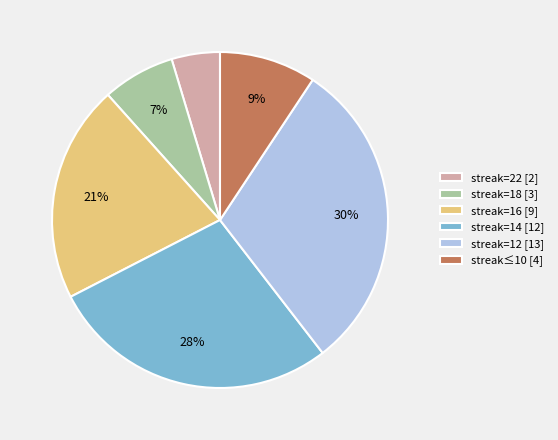

Which slice is the largest?

streak=12 [13]